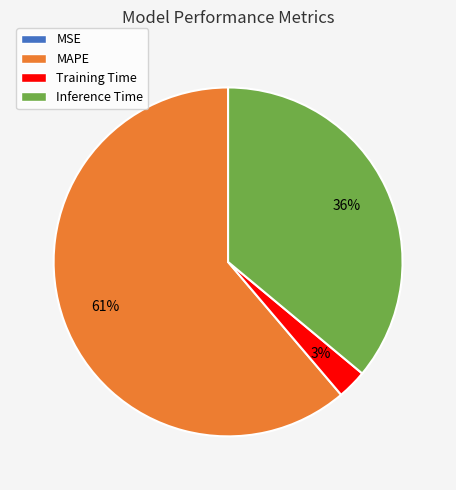

Does any single category account for the majority?

Yes